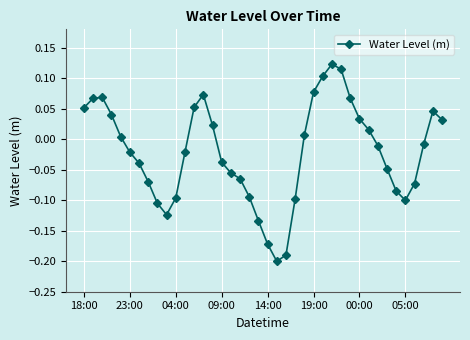

True or false: the data has more than 0 interior local peaks.

True